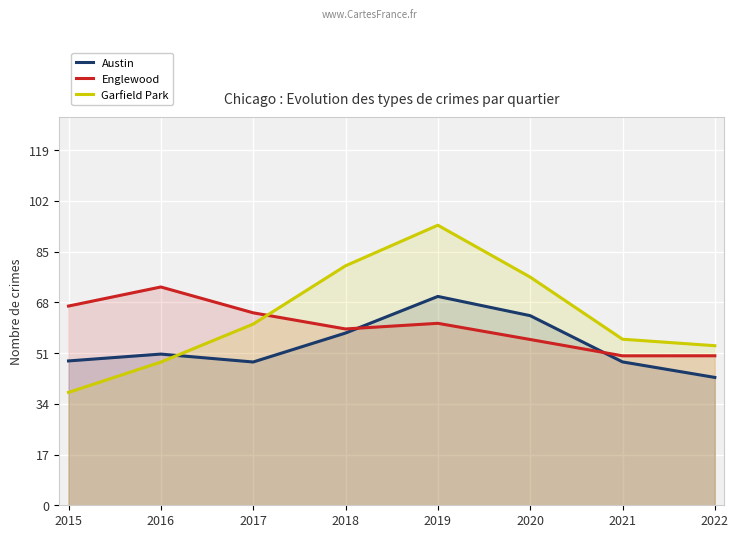

Reading right to left, extract all data points from this chart.

Austin: 2022=42.8	2021=48.0	2020=63.5	2019=70.0	2018=57.7	2017=48.0	2016=50.6	2015=48.4
Englewood: 2022=50.1	2021=50.1	2020=55.5	2019=61.0	2018=59.1	2017=64.5	2016=73.1	2015=66.7
Garfield Park: 2022=53.4	2021=55.6	2020=76.4	2019=93.8	2018=80.2	2017=60.7	2016=48.0	2015=37.8